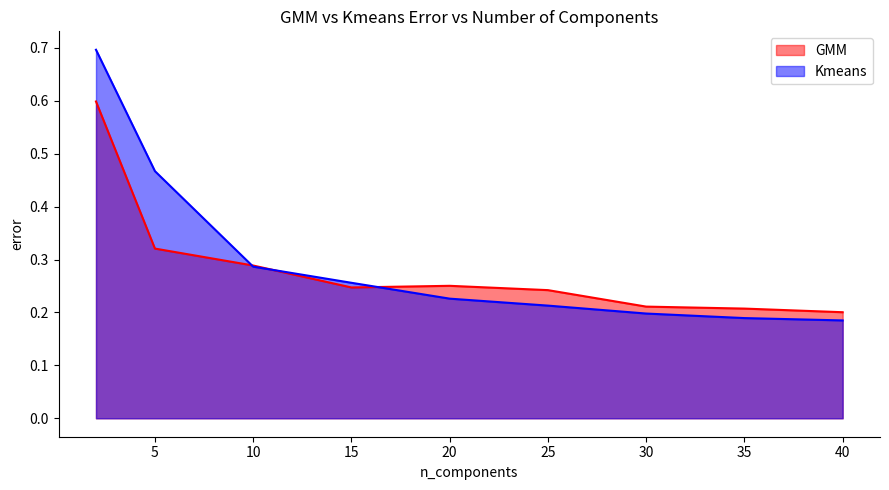

Which series has the largest range (max minus min)?

Kmeans